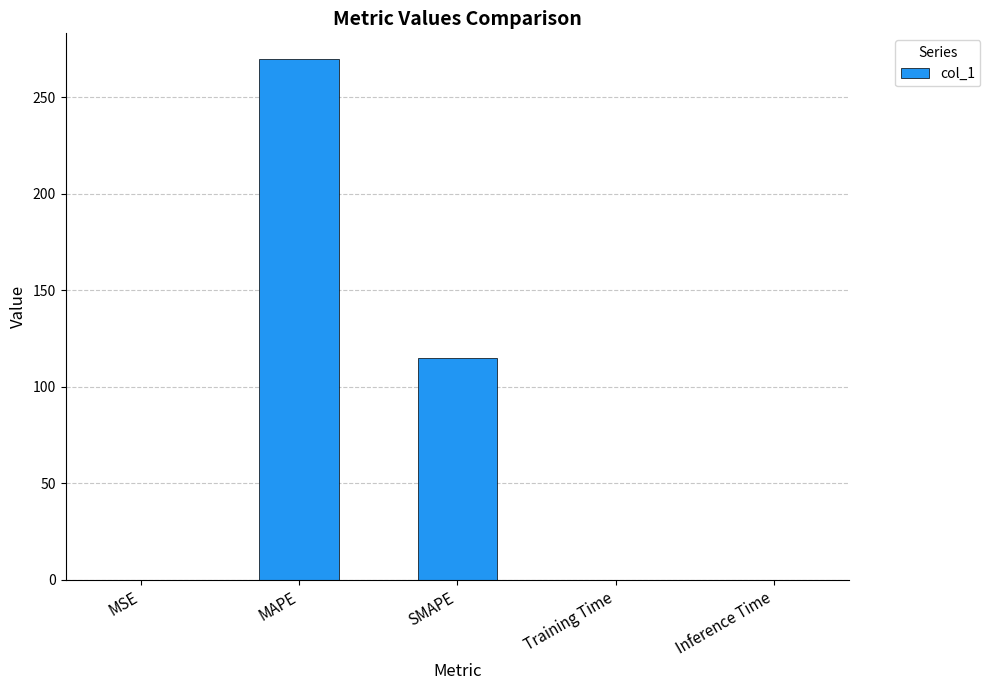

What is the maximum value shown in the chart?

269.6